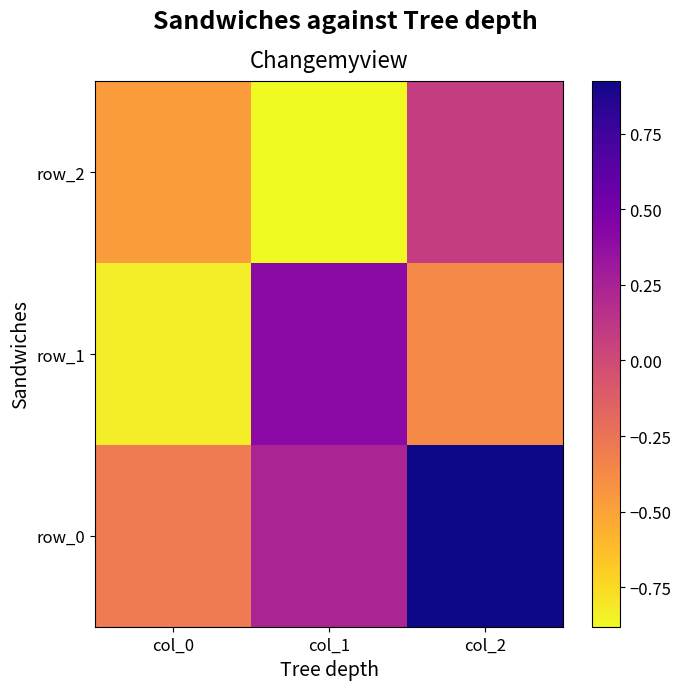

Read the row_0 value at col_0.

-0.3